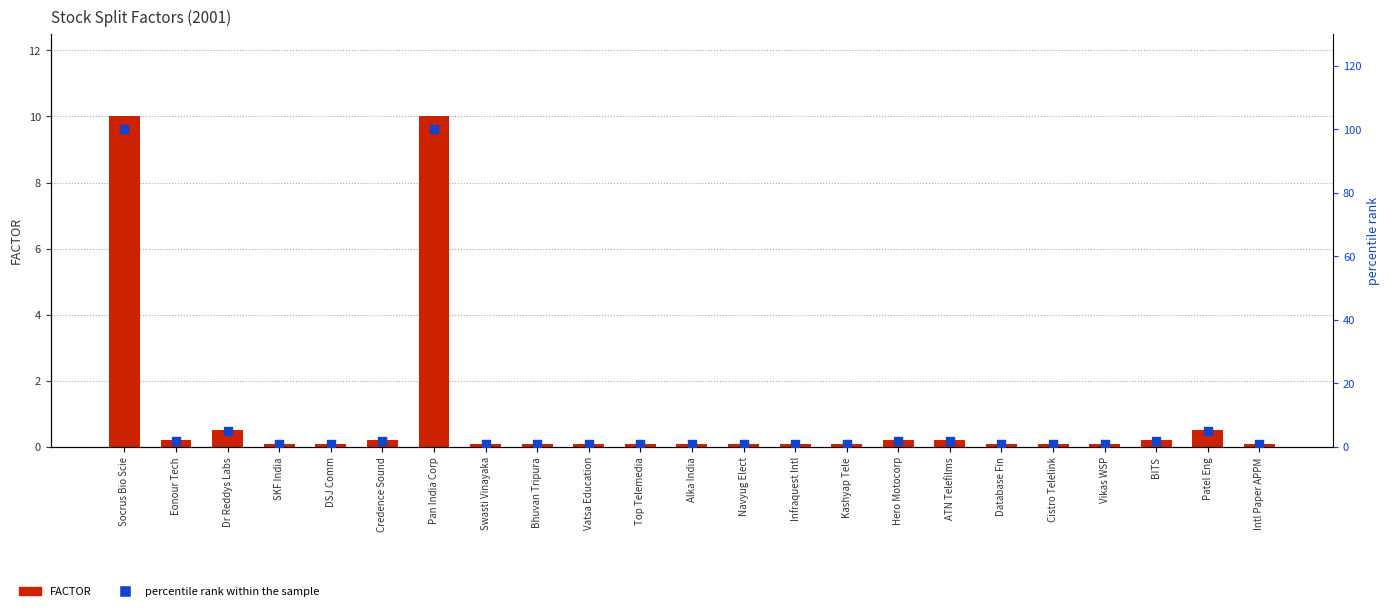

Is the value of FACTOR at Credence Sound greater than the value of percentile rank within the sample at Top Telemedia?

No